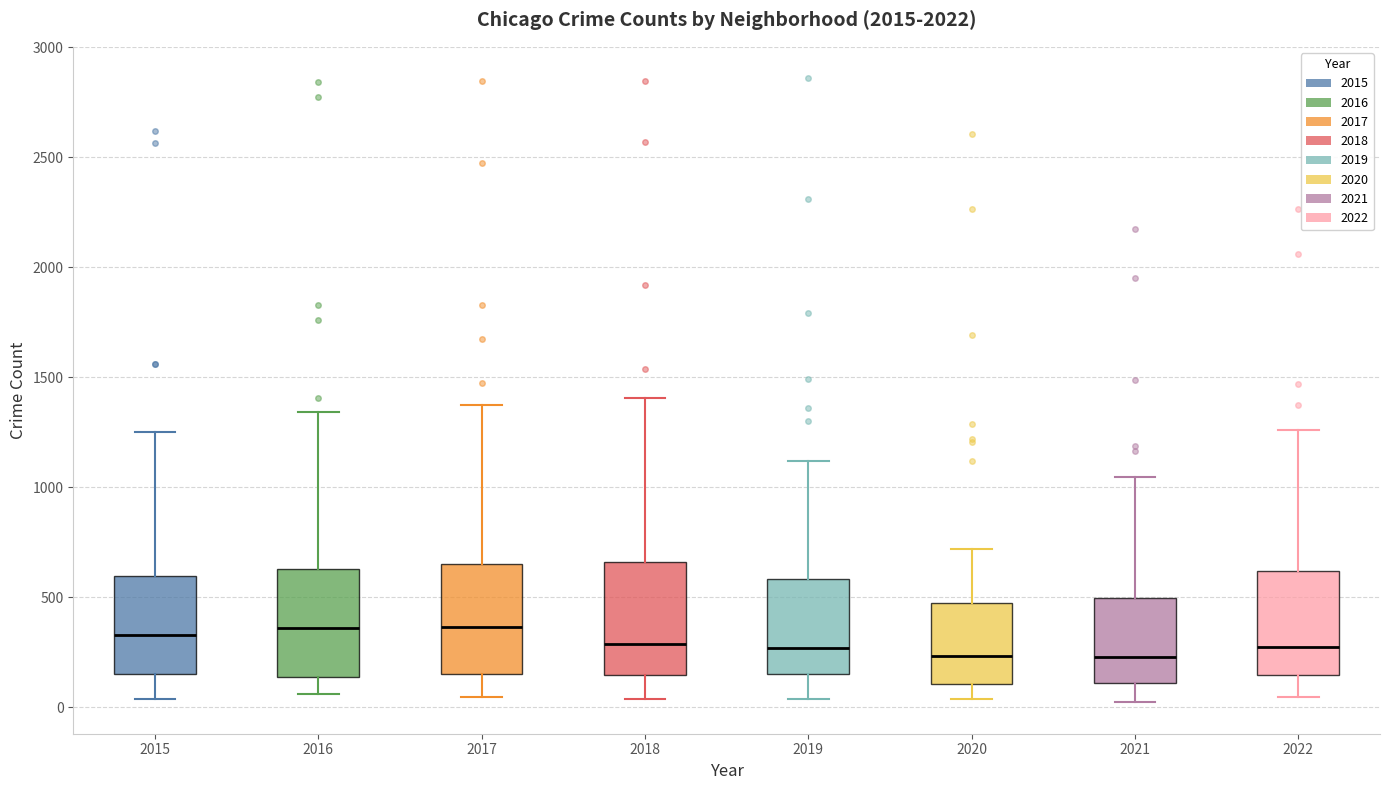

Where is the upper edge of the box at x = 2020 on the y-axis? The values are not printed on the chart, so give them approximately, as read against the axis.

450